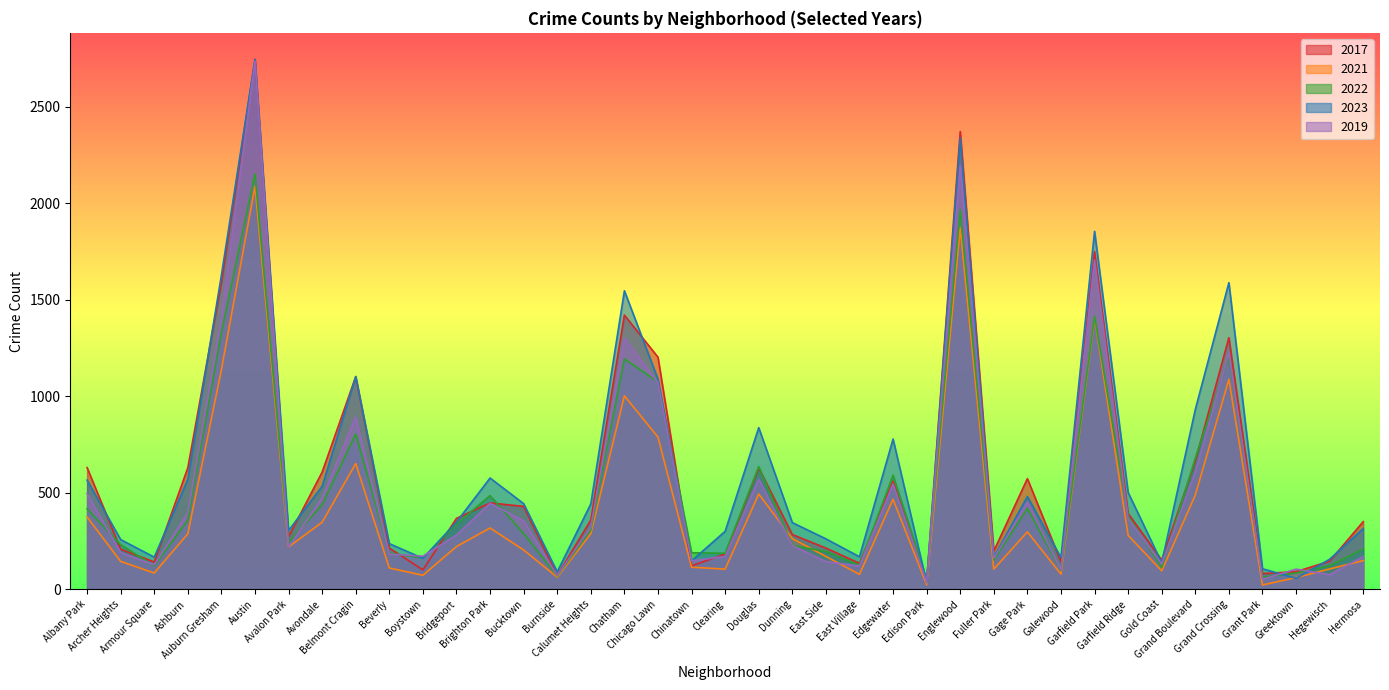

Is the value of 2023 at Edgewater greater than the value of 2022 at Armour Square?

Yes